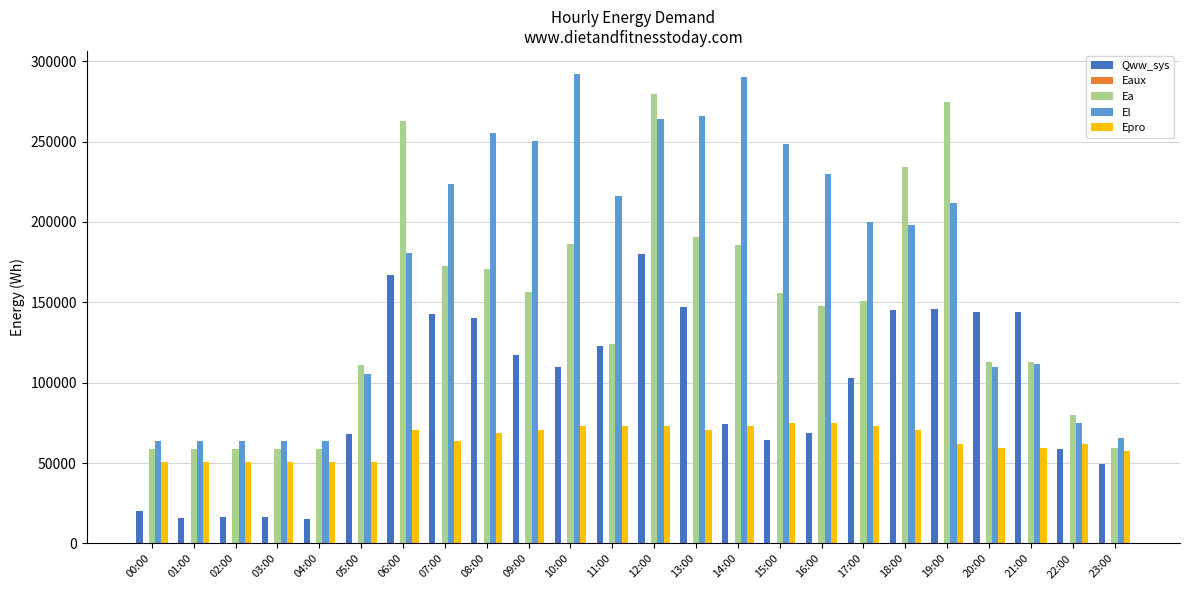

The Epro series shows 61807.0 at 22:00. True or false?

True